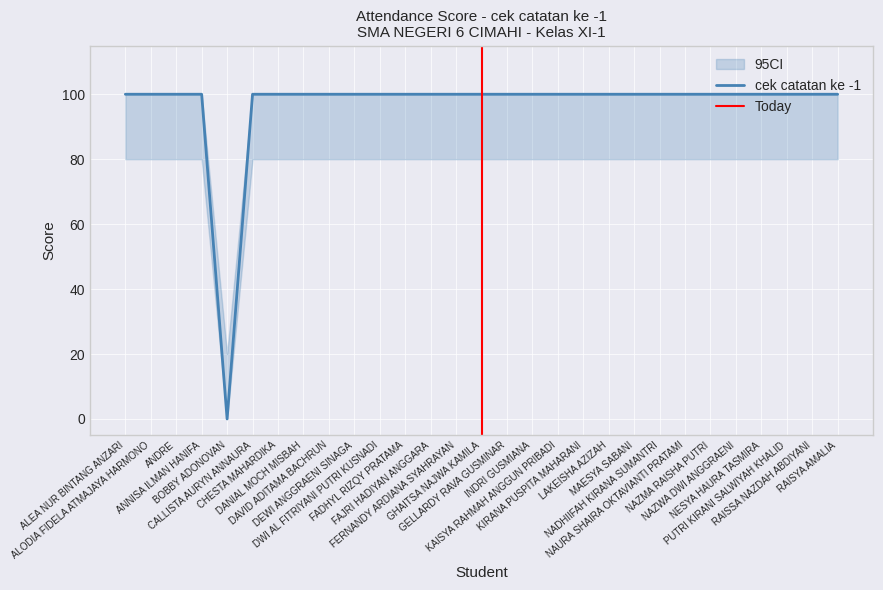

Is this an area chart (filled region under the line)?

No